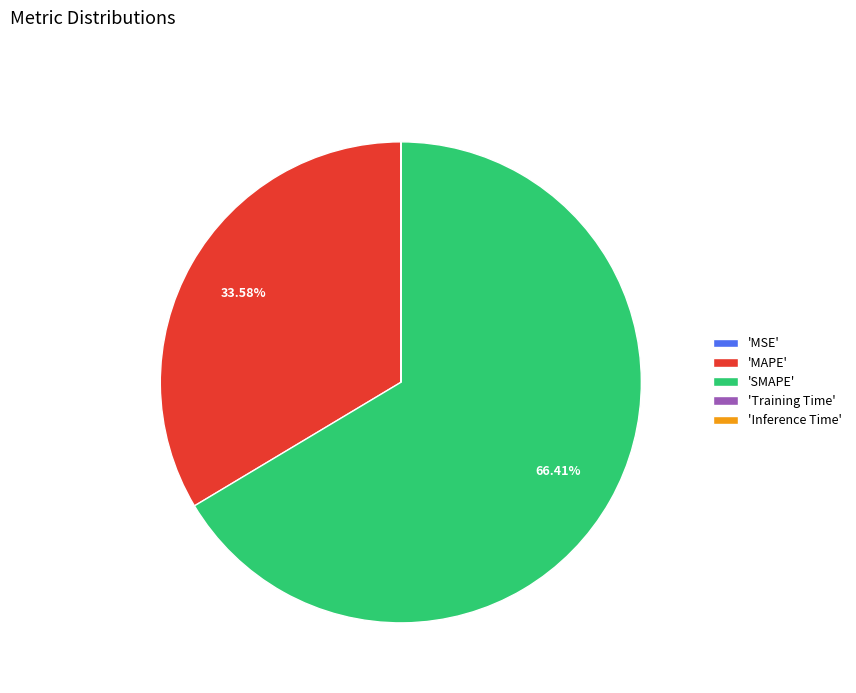

What is the largest slice in the pie chart?

'SMAPE'